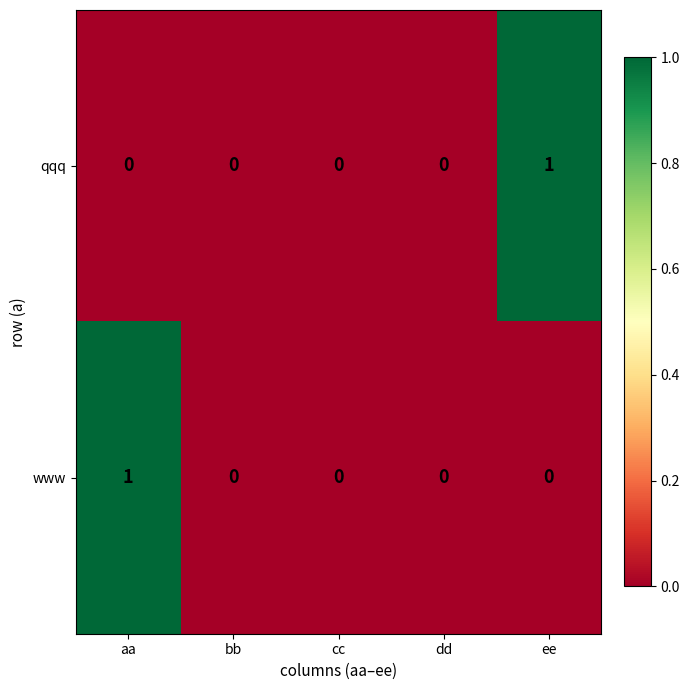

Reading right to left, what are all the values shown in this chart?

qqq: 1	0	0	0	0
www: 0	0	0	0	1